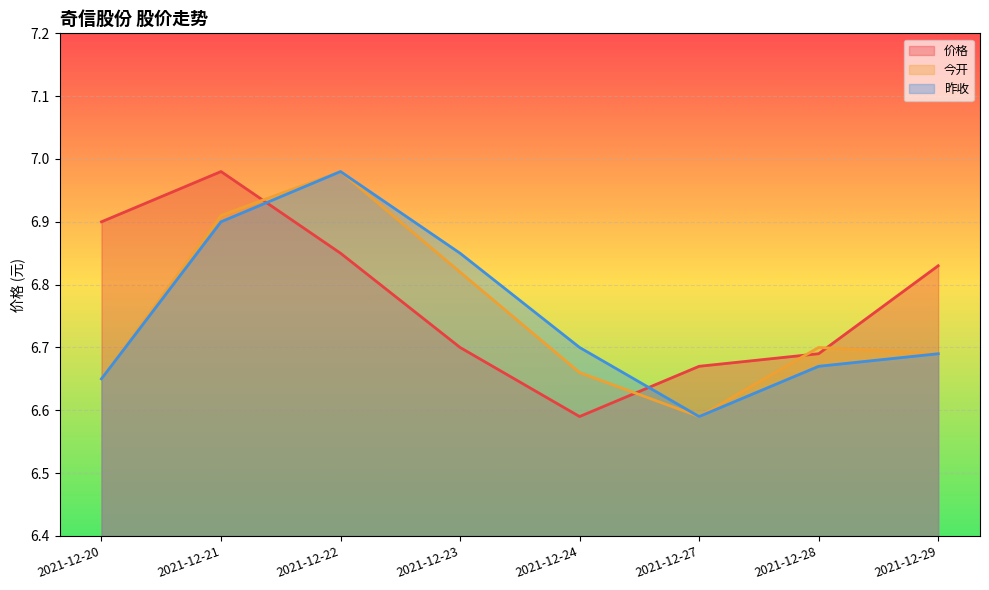

List the labels in order of 价格 value, smallest first.

2021-12-24, 2021-12-27, 2021-12-28, 2021-12-23, 2021-12-29, 2021-12-22, 2021-12-20, 2021-12-21